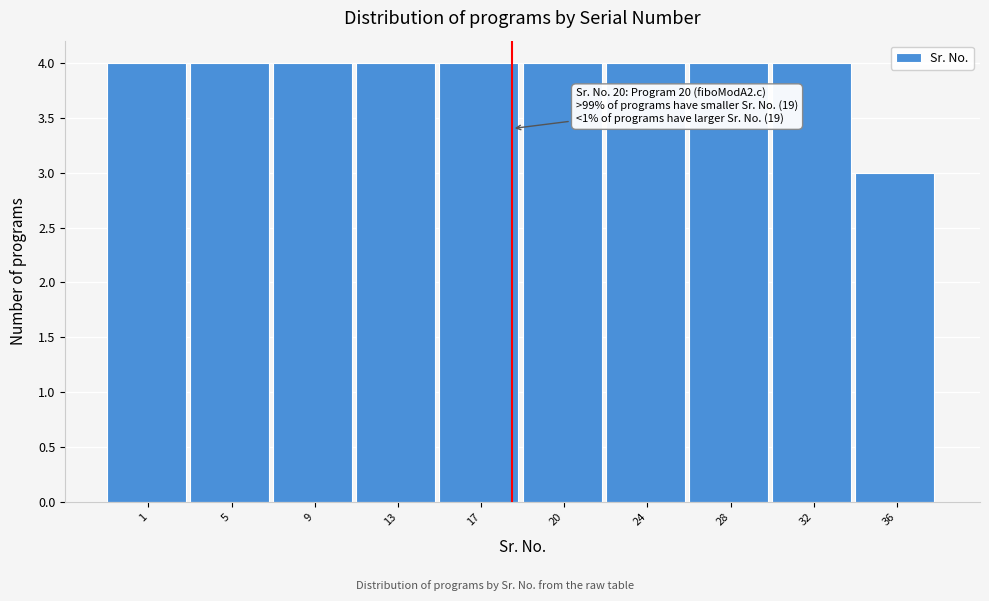

Reading left to right, what are all the values shown in this chart?

4	4	4	4	4	4	4	4	4	3